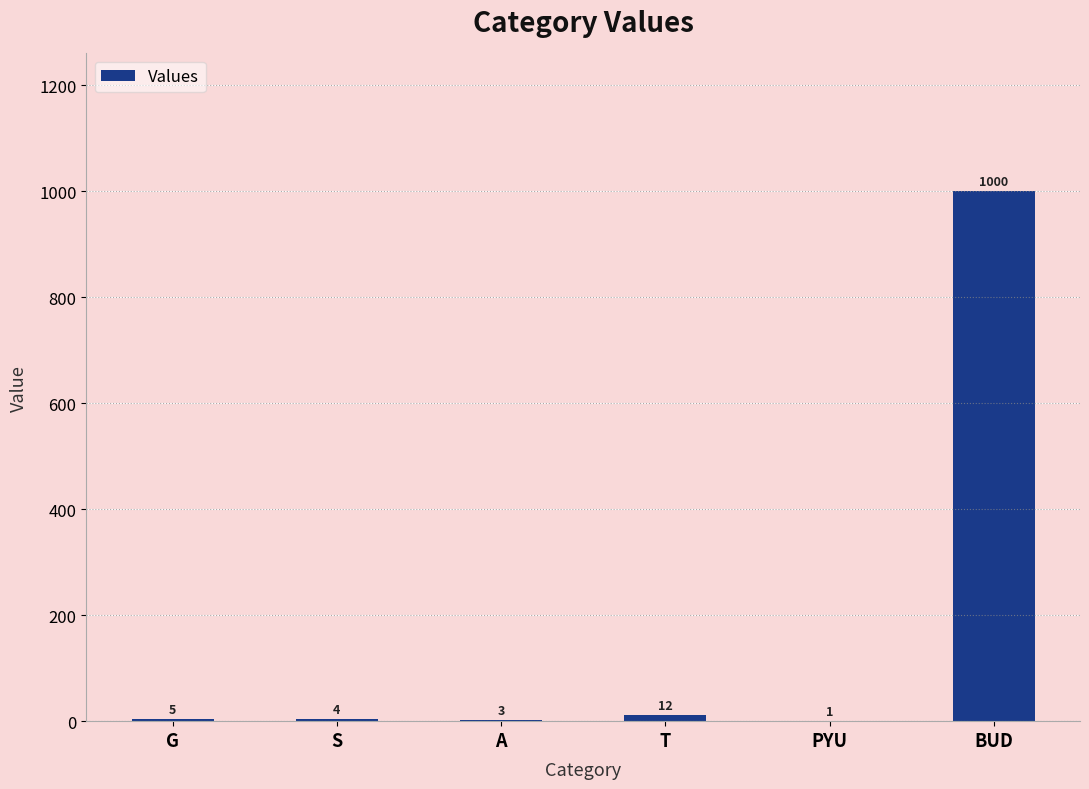

True or false: the data shows 399 at BUD.

False